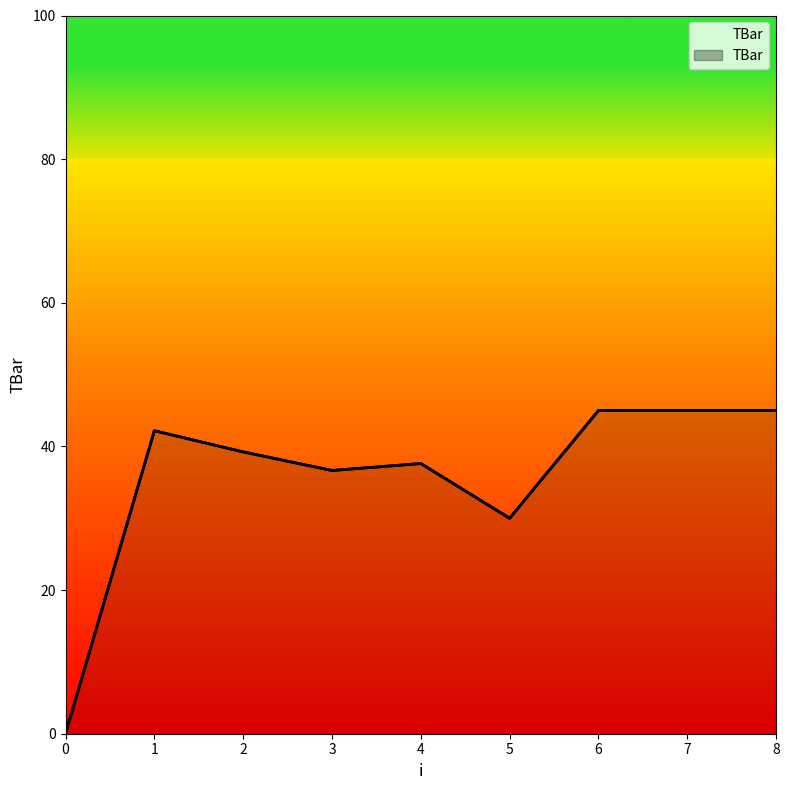

Count the number of values greater than 39.

5